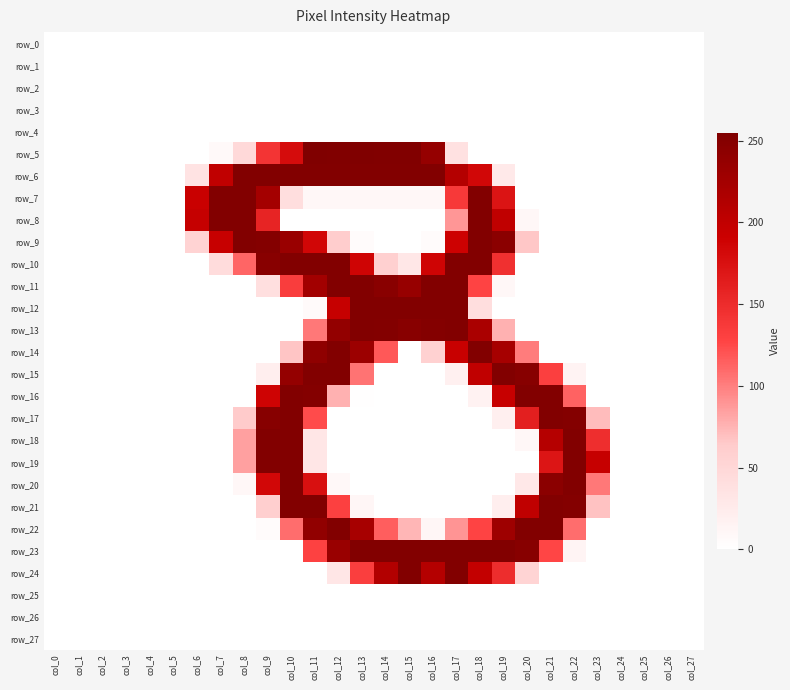

Reading left to right, transcribe all the data shown in this chart.

row_0: col_0=0	col_1=0	col_2=0	col_3=0	col_4=0	col_5=0	col_6=0	col_7=0	col_8=0	col_9=0	col_10=0	col_11=0	col_12=0	col_13=0	col_14=0	col_15=0	col_16=0	col_17=0	col_18=0	col_19=0	col_20=0	col_21=0	col_22=0	col_23=0	col_24=0	col_25=0	col_26=0	col_27=0
row_1: col_0=0	col_1=0	col_2=0	col_3=0	col_4=0	col_5=0	col_6=0	col_7=0	col_8=0	col_9=0	col_10=0	col_11=0	col_12=0	col_13=0	col_14=0	col_15=0	col_16=0	col_17=0	col_18=0	col_19=0	col_20=0	col_21=0	col_22=0	col_23=0	col_24=0	col_25=0	col_26=0	col_27=0
row_2: col_0=0	col_1=0	col_2=0	col_3=0	col_4=0	col_5=0	col_6=0	col_7=0	col_8=0	col_9=0	col_10=0	col_11=0	col_12=0	col_13=0	col_14=0	col_15=0	col_16=0	col_17=0	col_18=0	col_19=0	col_20=0	col_21=0	col_22=0	col_23=0	col_24=0	col_25=0	col_26=0	col_27=0
row_3: col_0=0	col_1=0	col_2=0	col_3=0	col_4=0	col_5=0	col_6=0	col_7=0	col_8=0	col_9=0	col_10=0	col_11=0	col_12=0	col_13=0	col_14=0	col_15=0	col_16=0	col_17=0	col_18=0	col_19=0	col_20=0	col_21=0	col_22=0	col_23=0	col_24=0	col_25=0	col_26=0	col_27=0
row_4: col_0=0	col_1=0	col_2=0	col_3=0	col_4=0	col_5=0	col_6=0	col_7=0	col_8=0	col_9=0	col_10=0	col_11=0	col_12=0	col_13=0	col_14=0	col_15=0	col_16=0	col_17=0	col_18=0	col_19=0	col_20=0	col_21=0	col_22=0	col_23=0	col_24=0	col_25=0	col_26=0	col_27=0
row_5: col_0=0	col_1=0	col_2=0	col_3=0	col_4=0	col_5=0	col_6=0	col_7=7	col_8=47	col_9=142	col_10=180	col_11=255	col_12=254	col_13=255	col_14=254	col_15=254	col_16=237	col_17=37	col_18=0	col_19=0	col_20=0	col_21=0	col_22=0	col_23=0	col_24=0	col_25=0	col_26=0	col_27=0
row_6: col_0=0	col_1=0	col_2=0	col_3=0	col_4=0	col_5=0	col_6=35	col_7=201	col_8=253	col_9=253	col_10=253	col_11=253	col_12=253	col_13=253	col_14=253	col_15=253	col_16=253	col_17=211	col_18=184	col_19=27	col_20=0	col_21=0	col_22=0	col_23=0	col_24=0	col_25=0	col_26=0	col_27=0
row_7: col_0=0	col_1=0	col_2=0	col_3=0	col_4=0	col_5=0	col_6=193	col_7=253	col_8=253	col_9=224	col_10=41	col_11=10	col_12=10	col_13=10	col_14=10	col_15=10	col_16=10	col_17=137	col_18=253	col_19=172	col_20=0	col_21=0	col_22=0	col_23=0	col_24=0	col_25=0	col_26=0	col_27=0
row_8: col_0=0	col_1=0	col_2=0	col_3=0	col_4=0	col_5=0	col_6=197	col_7=253	col_8=253	col_9=157	col_10=0	col_11=0	col_12=0	col_13=0	col_14=0	col_15=0	col_16=0	col_17=89	col_18=253	col_19=201	col_20=9	col_21=0	col_22=0	col_23=0	col_24=0	col_25=0	col_26=0	col_27=0
row_9: col_0=0	col_1=0	col_2=0	col_3=0	col_4=0	col_5=0	col_6=54	col_7=195	col_8=253	col_9=251	col_10=234	col_11=185	col_12=62	col_13=5	col_14=0	col_15=0	col_16=5	col_17=190	col_18=253	col_19=245	col_20=66	col_21=0	col_22=0	col_23=0	col_24=0	col_25=0	col_26=0	col_27=0
row_10: col_0=0	col_1=0	col_2=0	col_3=0	col_4=0	col_5=0	col_6=0	col_7=43	col_8=112	col_9=248	col_10=253	col_11=253	col_12=253	col_13=187	col_14=58	col_15=29	col_16=187	col_17=253	col_18=253	col_19=146	col_20=0	col_21=0	col_22=0	col_23=0	col_24=0	col_25=0	col_26=0	col_27=0
row_11: col_0=0	col_1=0	col_2=0	col_3=0	col_4=0	col_5=0	col_6=0	col_7=0	col_8=0	col_9=39	col_10=134	col_11=226	col_12=253	col_13=253	col_14=247	col_15=235	col_16=253	col_17=253	col_18=128	col_19=9	col_20=0	col_21=0	col_22=0	col_23=0	col_24=0	col_25=0	col_26=0	col_27=0
row_12: col_0=0	col_1=0	col_2=0	col_3=0	col_4=0	col_5=0	col_6=0	col_7=0	col_8=0	col_9=0	col_10=0	col_11=6	col_12=196	col_13=253	col_14=253	col_15=253	col_16=253	col_17=253	col_18=41	col_19=0	col_20=0	col_21=0	col_22=0	col_23=0	col_24=0	col_25=0	col_26=0	col_27=0
row_13: col_0=0	col_1=0	col_2=0	col_3=0	col_4=0	col_5=0	col_6=0	col_7=0	col_8=0	col_9=0	col_10=0	col_11=103	col_12=239	col_13=253	col_14=252	col_15=248	col_16=251	col_17=253	col_18=219	col_19=76	col_20=0	col_21=0	col_22=0	col_23=0	col_24=0	col_25=0	col_26=0	col_27=0
row_14: col_0=0	col_1=0	col_2=0	col_3=0	col_4=0	col_5=0	col_6=0	col_7=0	col_8=0	col_9=0	col_10=67	col_11=242	col_12=253	col_13=231	col_14=118	col_15=0	col_16=57	col_17=194	col_18=253	col_19=223	col_20=101	col_21=0	col_22=0	col_23=0	col_24=0	col_25=0	col_26=0	col_27=0
row_15: col_0=0	col_1=0	col_2=0	col_3=0	col_4=0	col_5=0	col_6=0	col_7=0	col_8=0	col_9=21	col_10=238	col_11=253	col_12=253	col_13=105	col_14=0	col_15=0	col_16=0	col_17=18	col_18=201	col_19=253	col_20=249	col_21=132	col_22=14	col_23=0	col_24=0	col_25=0	col_26=0	col_27=0
row_16: col_0=0	col_1=0	col_2=0	col_3=0	col_4=0	col_5=0	col_6=0	col_7=0	col_8=0	col_9=188	col_10=253	col_11=251	col_12=76	col_13=1	col_14=0	col_15=0	col_16=0	col_17=0	col_18=16	col_19=195	col_20=253	col_21=253	col_22=113	col_23=0	col_24=0	col_25=0	col_26=0	col_27=0
row_17: col_0=0	col_1=0	col_2=0	col_3=0	col_4=0	col_5=0	col_6=0	col_7=0	col_8=64	col_9=249	col_10=253	col_11=124	col_12=0	col_13=0	col_14=0	col_15=0	col_16=0	col_17=0	col_18=0	col_19=19	col_20=162	col_21=253	col_22=251	col_23=71	col_24=0	col_25=0	col_26=0	col_27=0
row_18: col_0=0	col_1=0	col_2=0	col_3=0	col_4=0	col_5=0	col_6=0	col_7=0	col_8=84	col_9=253	col_10=253	col_11=31	col_12=0	col_13=0	col_14=0	col_15=0	col_16=0	col_17=0	col_18=0	col_19=0	col_20=10	col_21=210	col_22=253	col_23=148	col_24=0	col_25=0	col_26=0	col_27=0
row_19: col_0=0	col_1=0	col_2=0	col_3=0	col_4=0	col_5=0	col_6=0	col_7=0	col_8=84	col_9=253	col_10=253	col_11=31	col_12=0	col_13=0	col_14=0	col_15=0	col_16=0	col_17=0	col_18=0	col_19=0	col_20=0	col_21=171	col_22=253	col_23=196	col_24=0	col_25=0	col_26=0	col_27=0
row_20: col_0=0	col_1=0	col_2=0	col_3=0	col_4=0	col_5=0	col_6=0	col_7=0	col_8=9	col_9=184	col_10=253	col_11=176	col_12=8	col_13=0	col_14=0	col_15=0	col_16=0	col_17=0	col_18=0	col_19=0	col_20=28	col_21=245	col_22=253	col_23=103	col_24=0	col_25=0	col_26=0	col_27=0
row_21: col_0=0	col_1=0	col_2=0	col_3=0	col_4=0	col_5=0	col_6=0	col_7=0	col_8=0	col_9=60	col_10=253	col_11=253	col_12=131	col_13=11	col_14=0	col_15=0	col_16=0	col_17=0	col_18=0	col_19=21	col_20=201	col_21=253	col_22=251	col_23=68	col_24=0	col_25=0	col_26=0	col_27=0
row_22: col_0=0	col_1=0	col_2=0	col_3=0	col_4=0	col_5=0	col_6=0	col_7=0	col_8=0	col_9=4	col_10=108	col_11=240	col_12=253	col_13=222	col_14=115	col_15=74	col_16=11	col_17=90	col_18=128	col_19=229	col_20=253	col_21=253	col_22=108	col_23=0	col_24=0	col_25=0	col_26=0	col_27=0
row_23: col_0=0	col_1=0	col_2=0	col_3=0	col_4=0	col_5=0	col_6=0	col_7=0	col_8=0	col_9=0	col_10=0	col_11=130	col_12=234	col_13=253	col_14=253	col_15=253	col_16=253	col_17=253	col_18=253	col_19=253	col_20=249	col_21=127	col_22=13	col_23=0	col_24=0	col_25=0	col_26=0	col_27=0
row_24: col_0=0	col_1=0	col_2=0	col_3=0	col_4=0	col_5=0	col_6=0	col_7=0	col_8=0	col_9=0	col_10=0	col_11=0	col_12=31	col_13=133	col_14=213	col_15=253	col_16=211	col_17=253	col_18=198	col_19=149	col_20=53	col_21=0	col_22=0	col_23=0	col_24=0	col_25=0	col_26=0	col_27=0
row_25: col_0=0	col_1=0	col_2=0	col_3=0	col_4=0	col_5=0	col_6=0	col_7=0	col_8=0	col_9=0	col_10=0	col_11=0	col_12=0	col_13=0	col_14=0	col_15=0	col_16=0	col_17=0	col_18=0	col_19=0	col_20=0	col_21=0	col_22=0	col_23=0	col_24=0	col_25=0	col_26=0	col_27=0
row_26: col_0=0	col_1=0	col_2=0	col_3=0	col_4=0	col_5=0	col_6=0	col_7=0	col_8=0	col_9=0	col_10=0	col_11=0	col_12=0	col_13=0	col_14=0	col_15=0	col_16=0	col_17=0	col_18=0	col_19=0	col_20=0	col_21=0	col_22=0	col_23=0	col_24=0	col_25=0	col_26=0	col_27=0
row_27: col_0=0	col_1=0	col_2=0	col_3=0	col_4=0	col_5=0	col_6=0	col_7=0	col_8=0	col_9=0	col_10=0	col_11=0	col_12=0	col_13=0	col_14=0	col_15=0	col_16=0	col_17=0	col_18=0	col_19=0	col_20=0	col_21=0	col_22=0	col_23=0	col_24=0	col_25=0	col_26=0	col_27=0